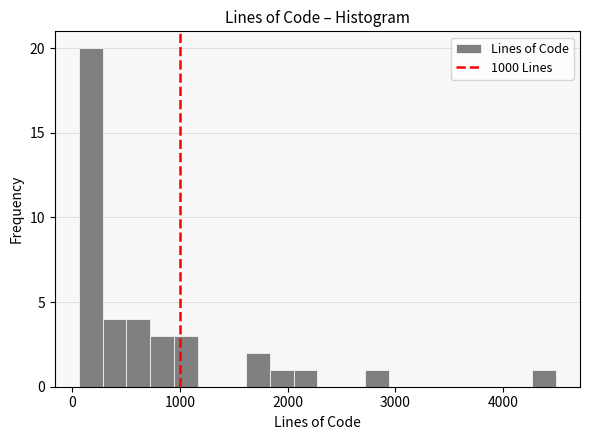

Read against the x-axis, roughly where is the centre of the tallest bar?

200